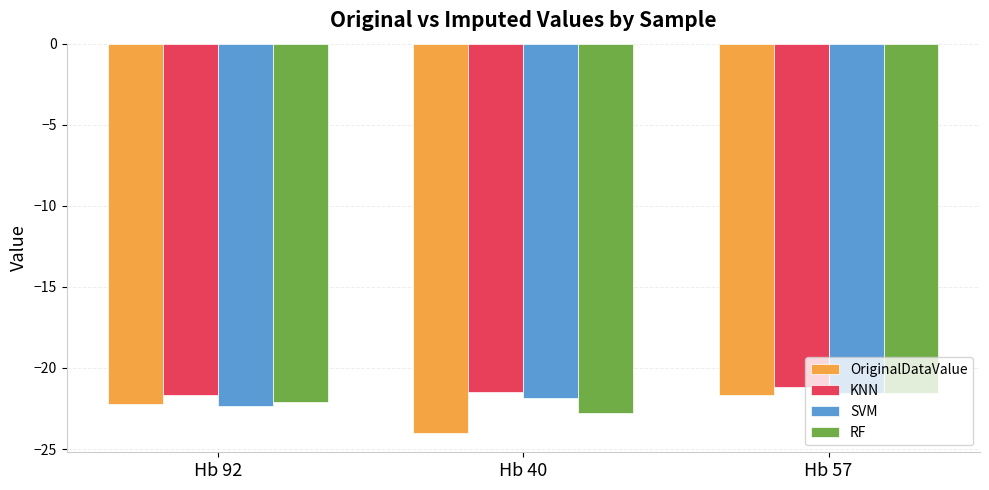

Which label corresponds to the largest value in the chart?

Hb 57